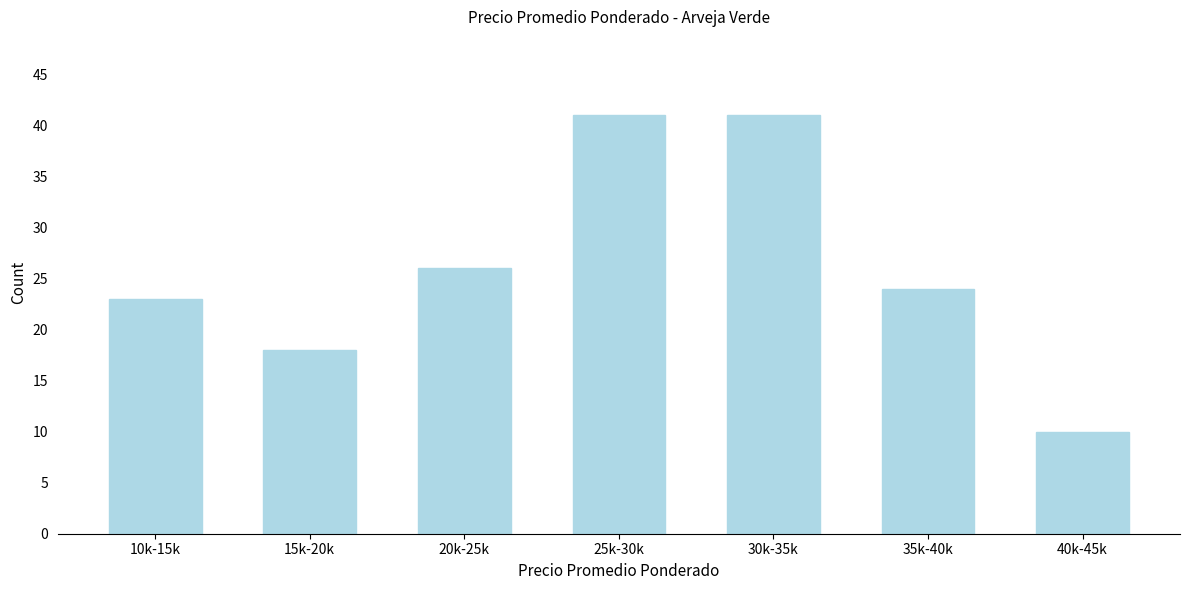

Reading left to right, what are all the values shown in this chart?

23	18	26	41	41	24	10